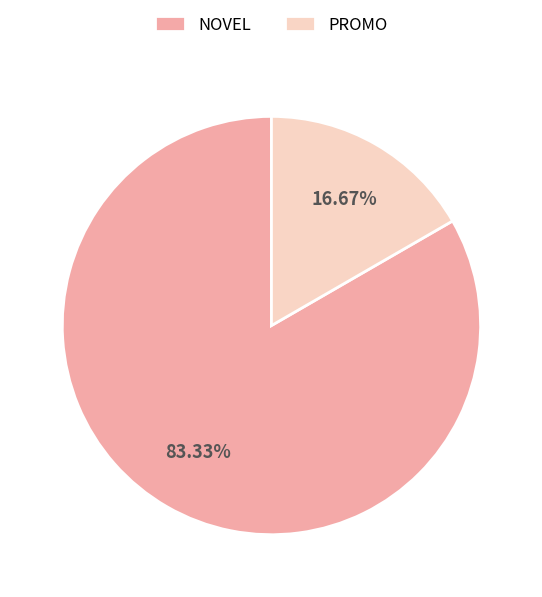

How many slices are in this pie chart?

2